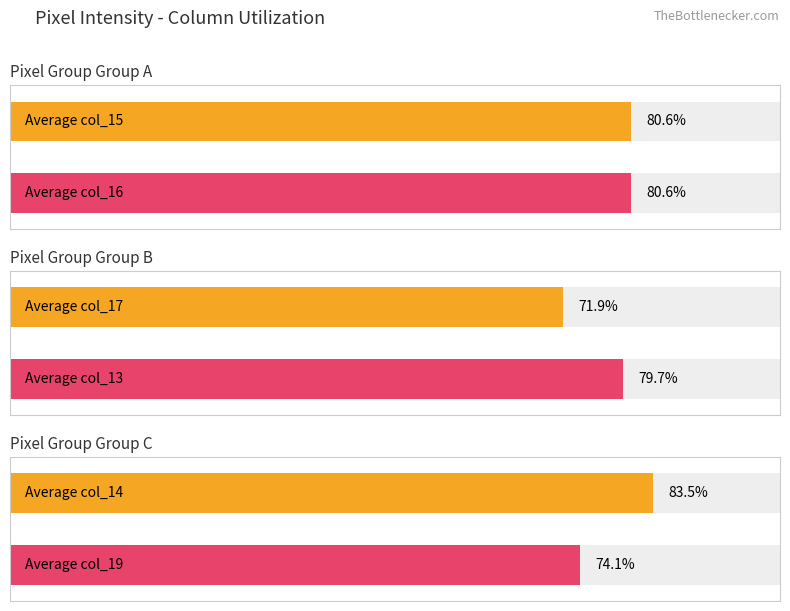

Which series has the largest total across all categories?

col_14